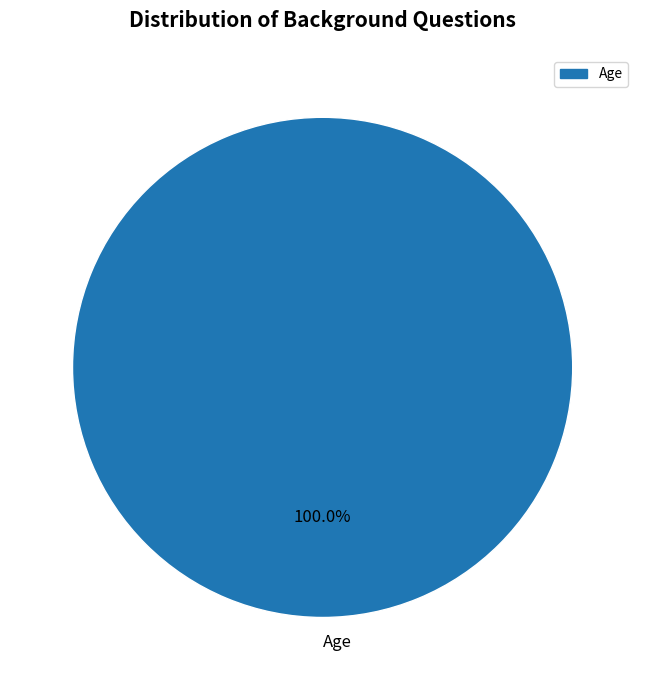

True or false: Age accounts for 100% of the total.

True